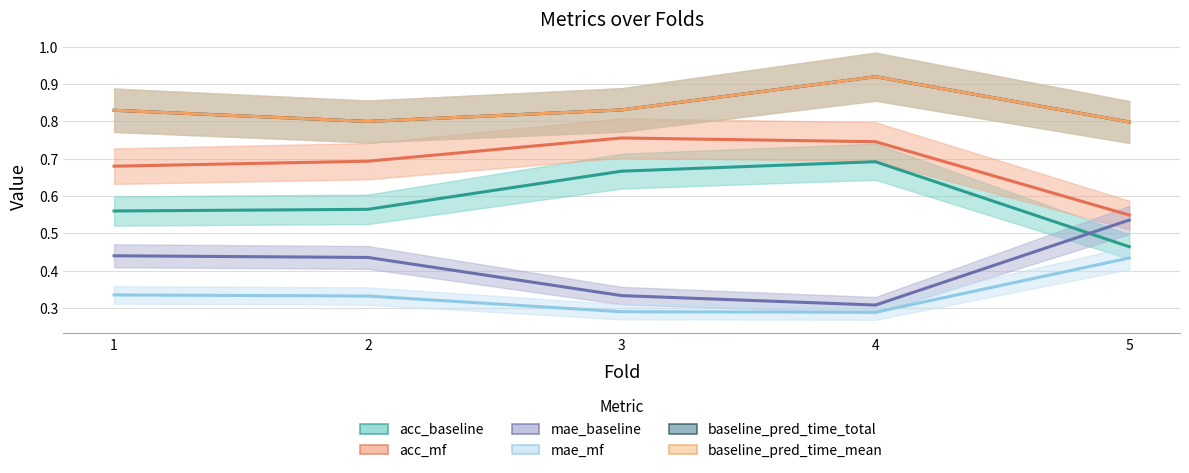

What is the value of the baseline_pred_time_mean point at the 4th from the left?

0.9